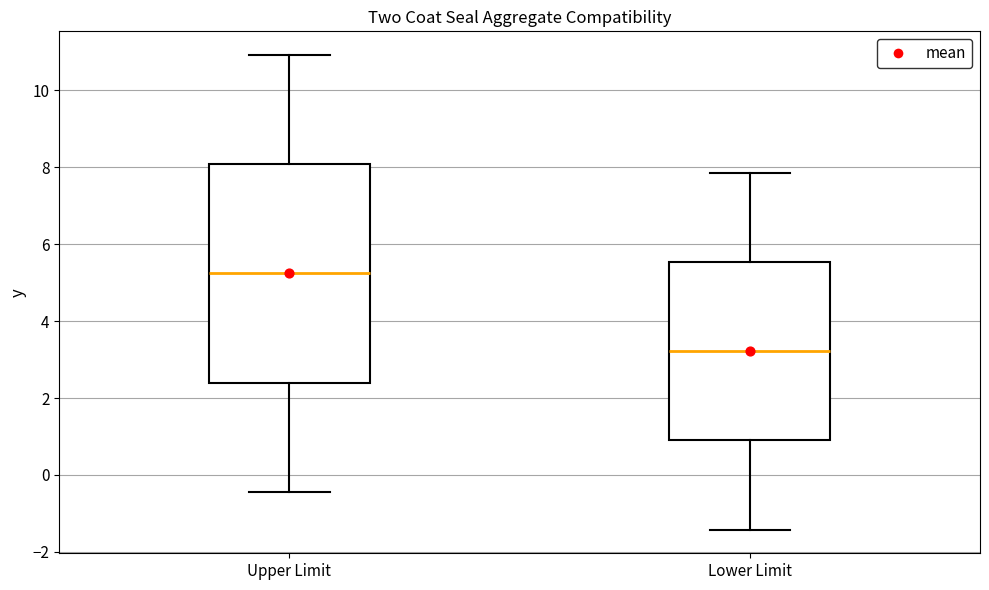

Reading left to right, read every box against the y-axis: the position of its median line, the range the box covers, and the ends of its whiskers. The values are not printed on the chart, so give them approximately, as read against the axis.

Upper Limit: median 5.2, box 2.4 to 8.0, whiskers -0.4 to 11.0
Lower Limit: median 3.2, box 1.0 to 5.6, whiskers -1.4 to 7.8